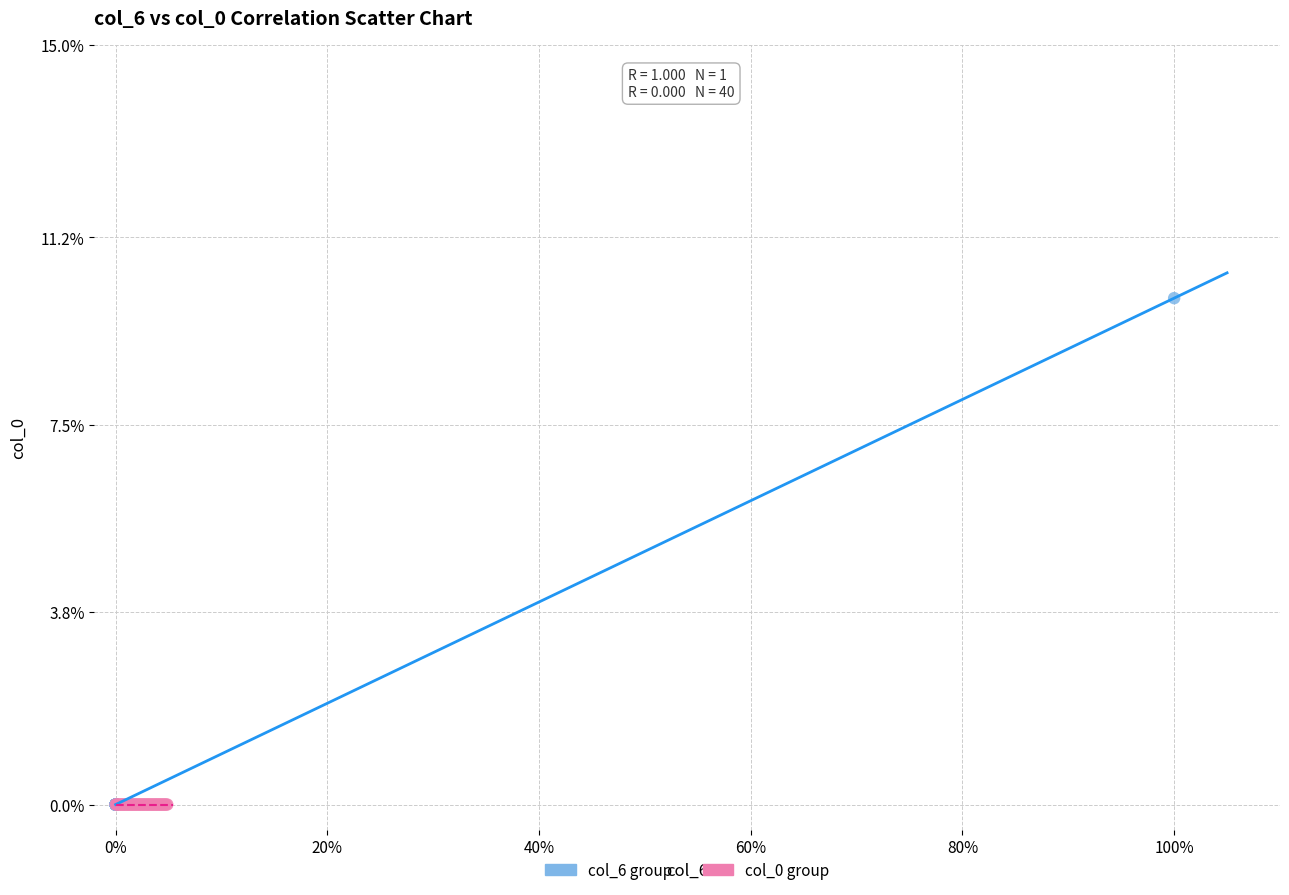

What are all the series names shown in the legend?

col_6 group, col_0 group